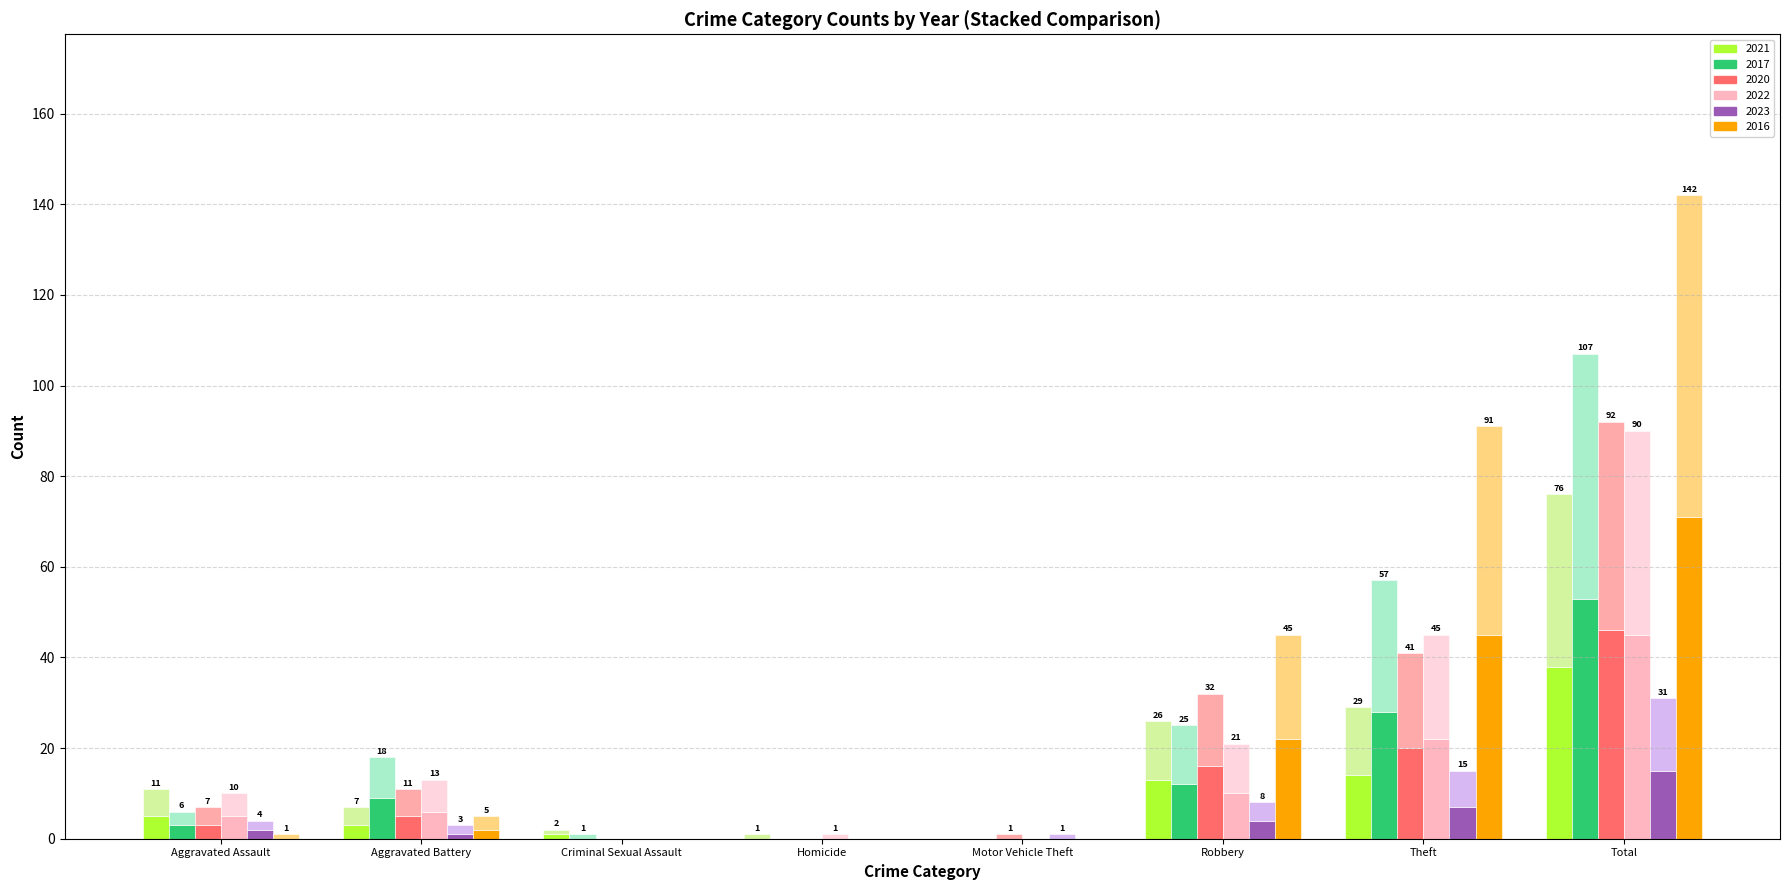

Rank the series at Motor Vehicle Theft from lowest to highest value.

2021, 2017, 2020, 2022, 2016, 2023